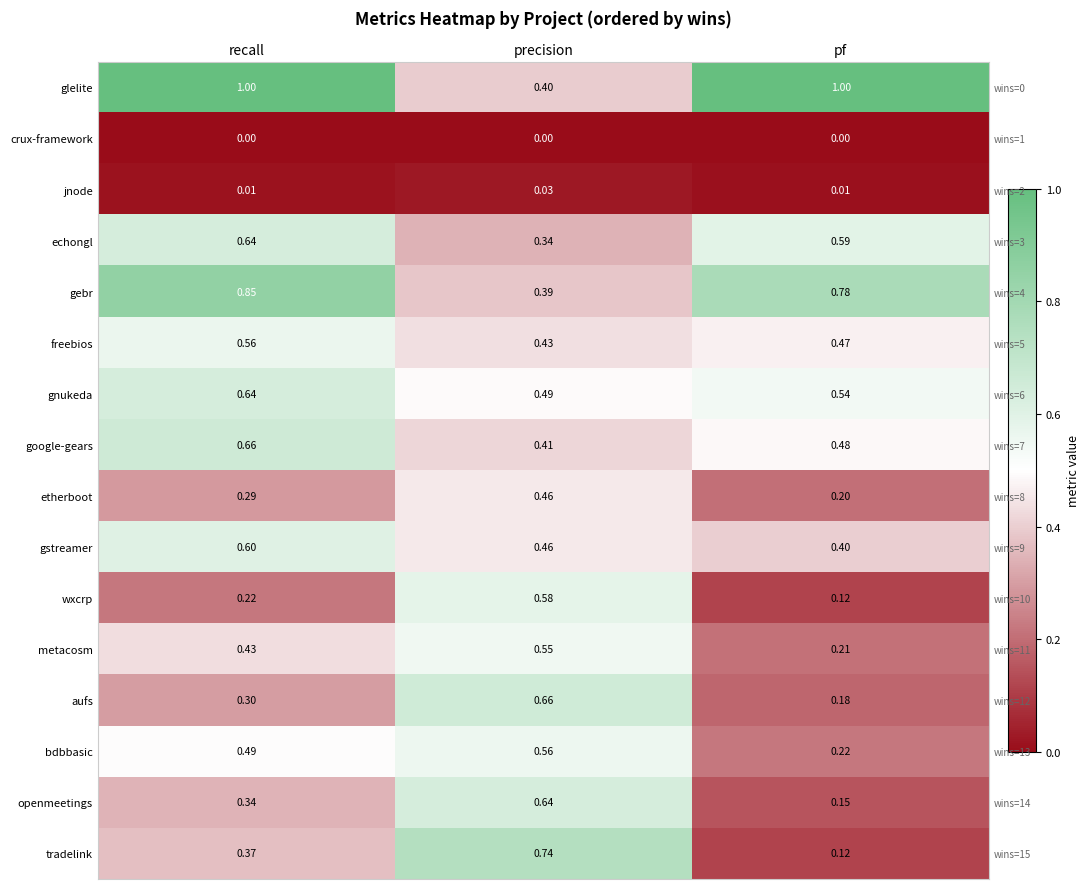

What is the average value of the gstreamer series?

0.5